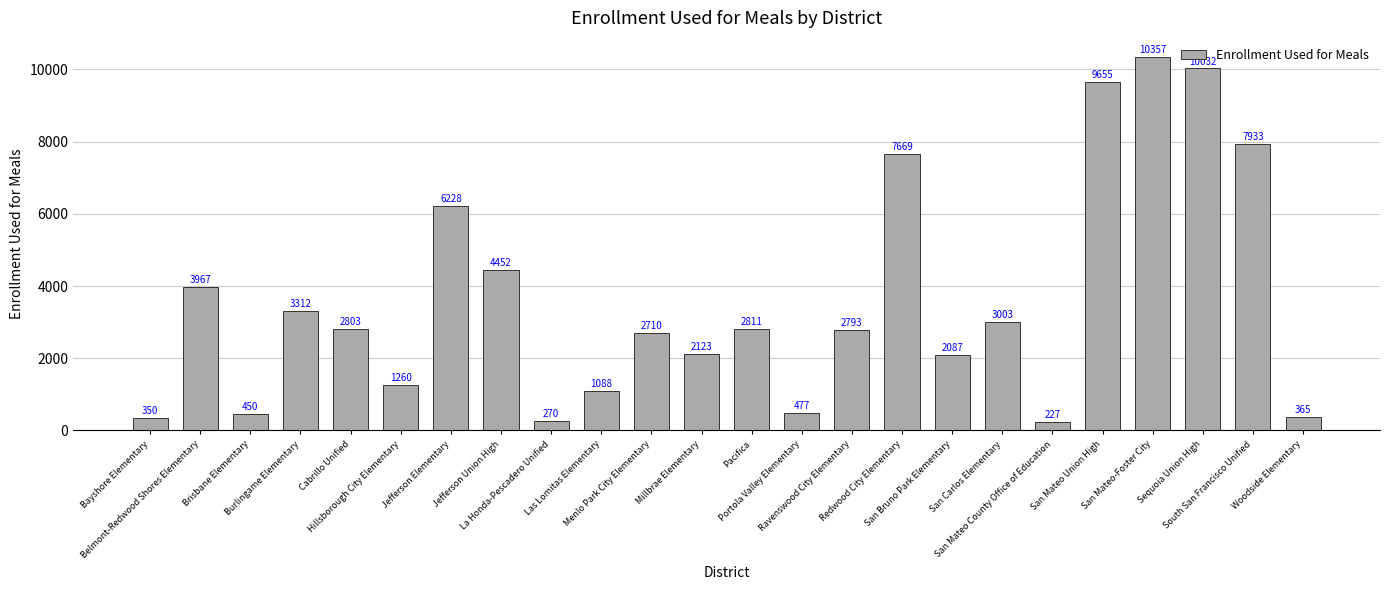

Reading left to right, list all the values displayed in this chart.

Bayshore Elementary=350	Belmont-Redwood Shores Elementary=3967	Brisbane Elementary=450	Burlingame Elementary=3312	Cabrillo Unified=2803	Hillsborough City Elementary=1260	Jefferson Elementary=6228	Jefferson Union High=4452	La Honda-Pescadero Unified=270	Las Lomitas Elementary=1088	Menlo Park City Elementary=2710	Millbrae Elementary=2123	Pacifica=2811	Portola Valley Elementary=477	Ravenswood City Elementary=2793	Redwood City Elementary=7669	San Bruno Park Elementary=2087	San Carlos Elementary=3003	San Mateo County Office of Education=227	San Mateo Union High=9655	San Mateo-Foster City=10357	Sequoia Union High=10032	South San Francisco Unified=7933	Woodside Elementary=365